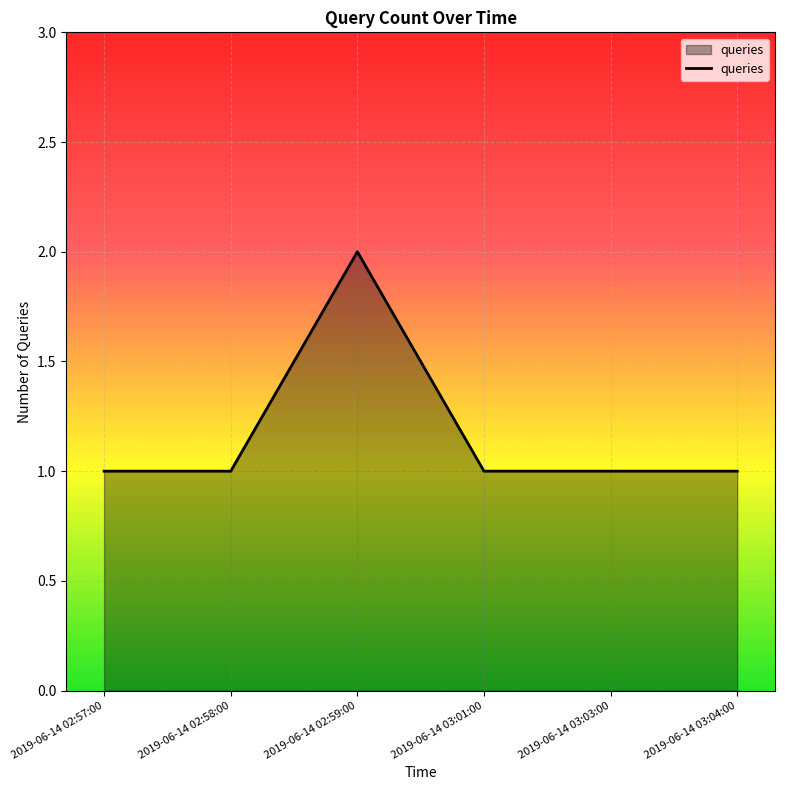

How many lines are shown in the chart?

1